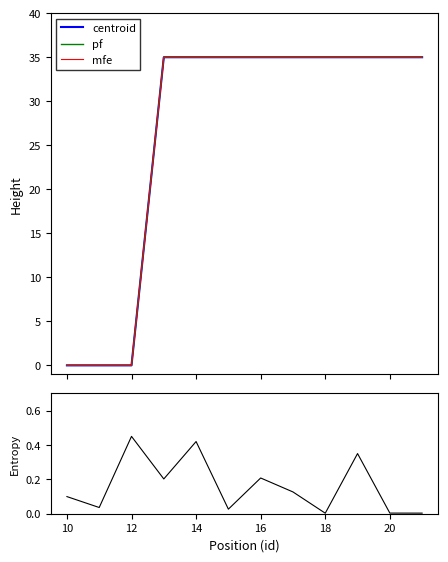

What is the maximum value for centroid?

35.0